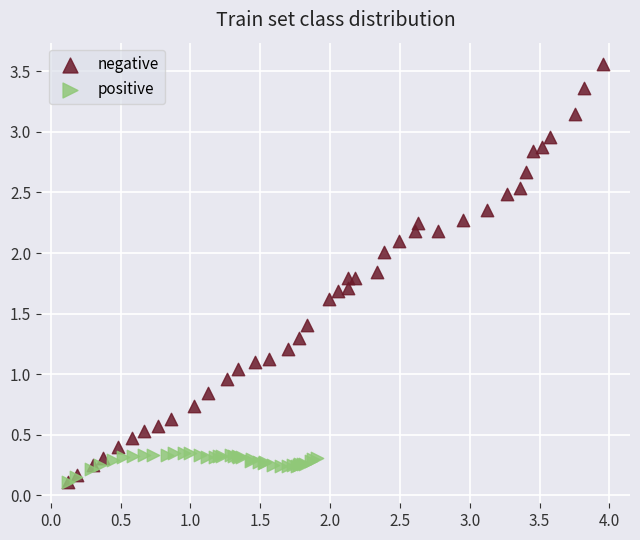

Which series has the largest Y range (max minus min)?

negative